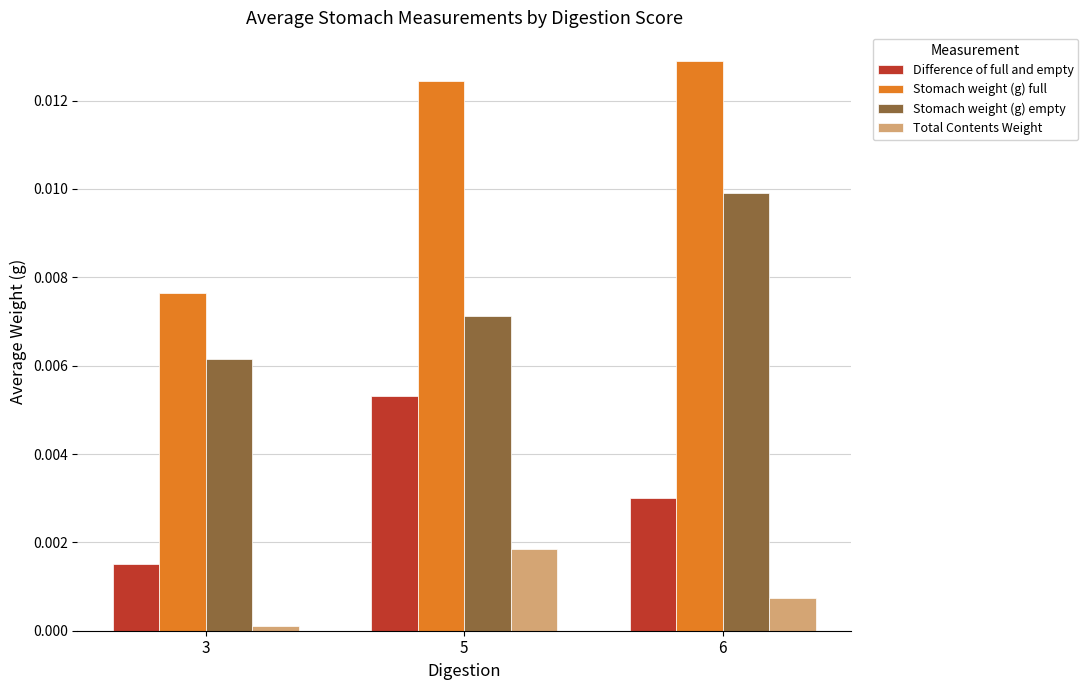

At how many categories does at least one series exceed 0?

3